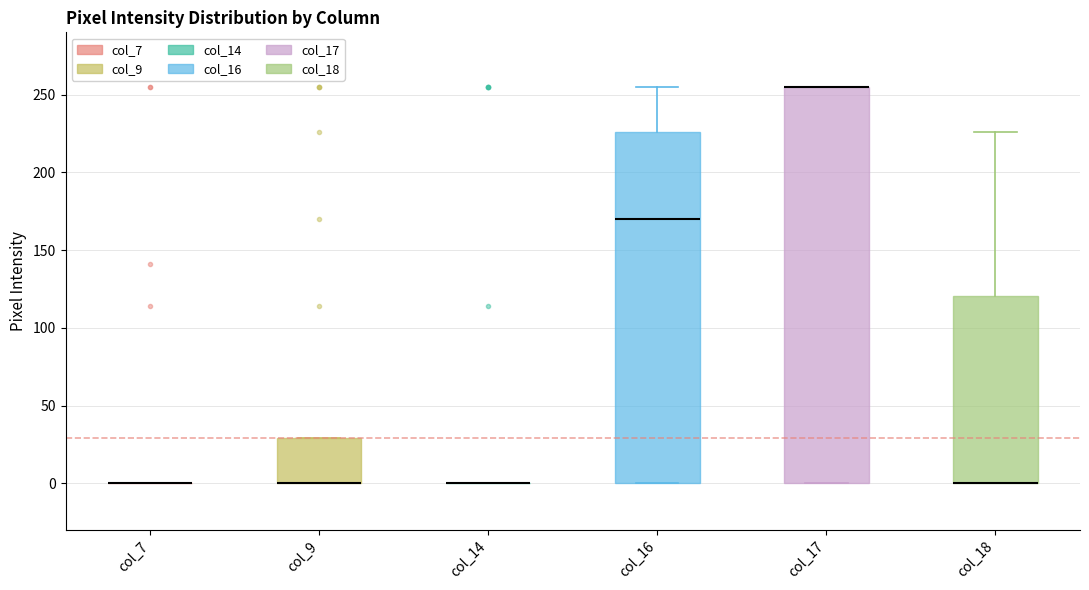

Reading left to right, transcribe this box plot: for each box, give where its median line is, the range the box spans, and where its two whiskers end, as read against the y-axis. The values are not printed on the chart, so give them approximately, as read against the axis.

col_7: box collapsed to a line at 0, whiskers 0 to 0
col_9: median 0 (drawn on the box's lower edge), box 0 to 30, whiskers 0 to 30
col_14: box collapsed to a line at 0, whiskers 0 to 0
col_16: median 170, box 0 to 225, whiskers 0 to 255
col_17: median 255 (drawn on the box's upper edge), box 0 to 255, whiskers 0 to 255
col_18: median 0 (drawn on the box's lower edge), box 0 to 120, whiskers 0 to 225